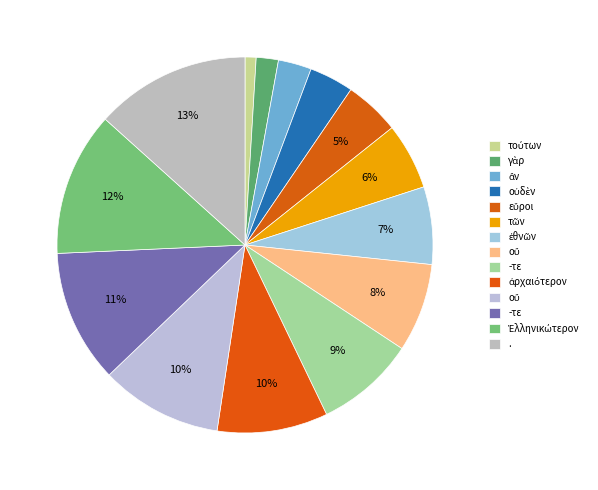

Which slice is the smallest?

τούτων